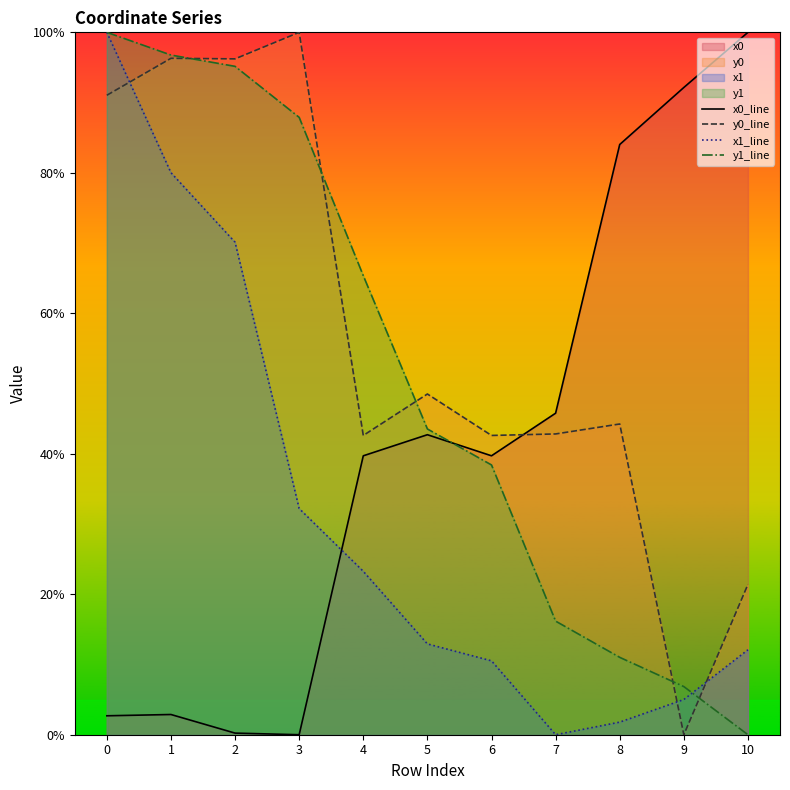

True or false: y1_line has more than 1 interior local peaks.

False